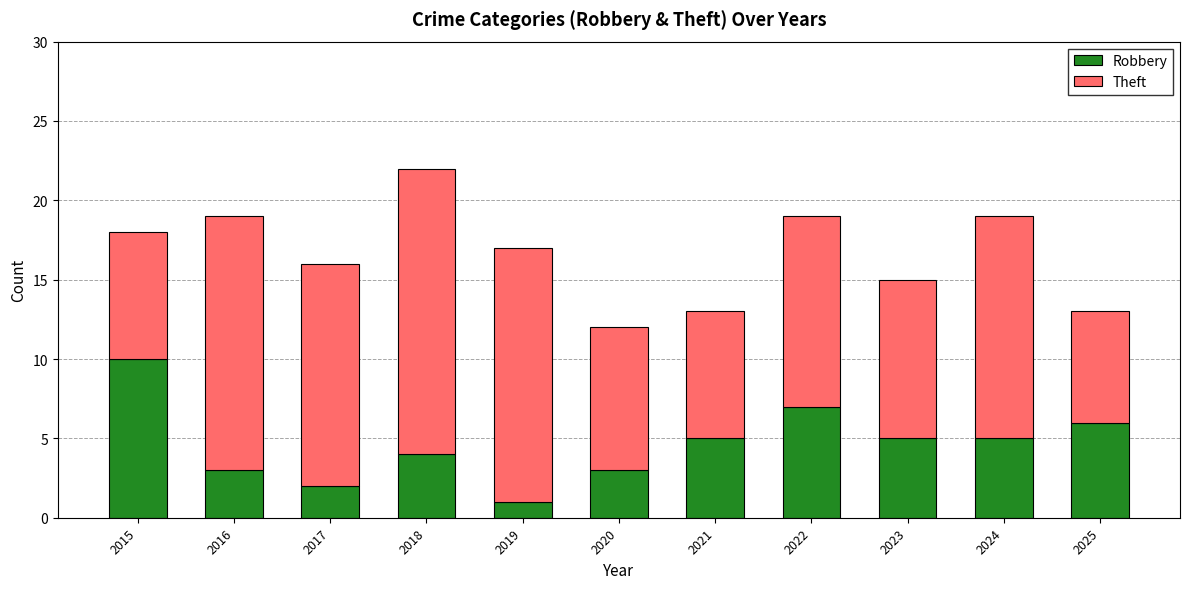

At which category is the sum across all series the highest?

2018